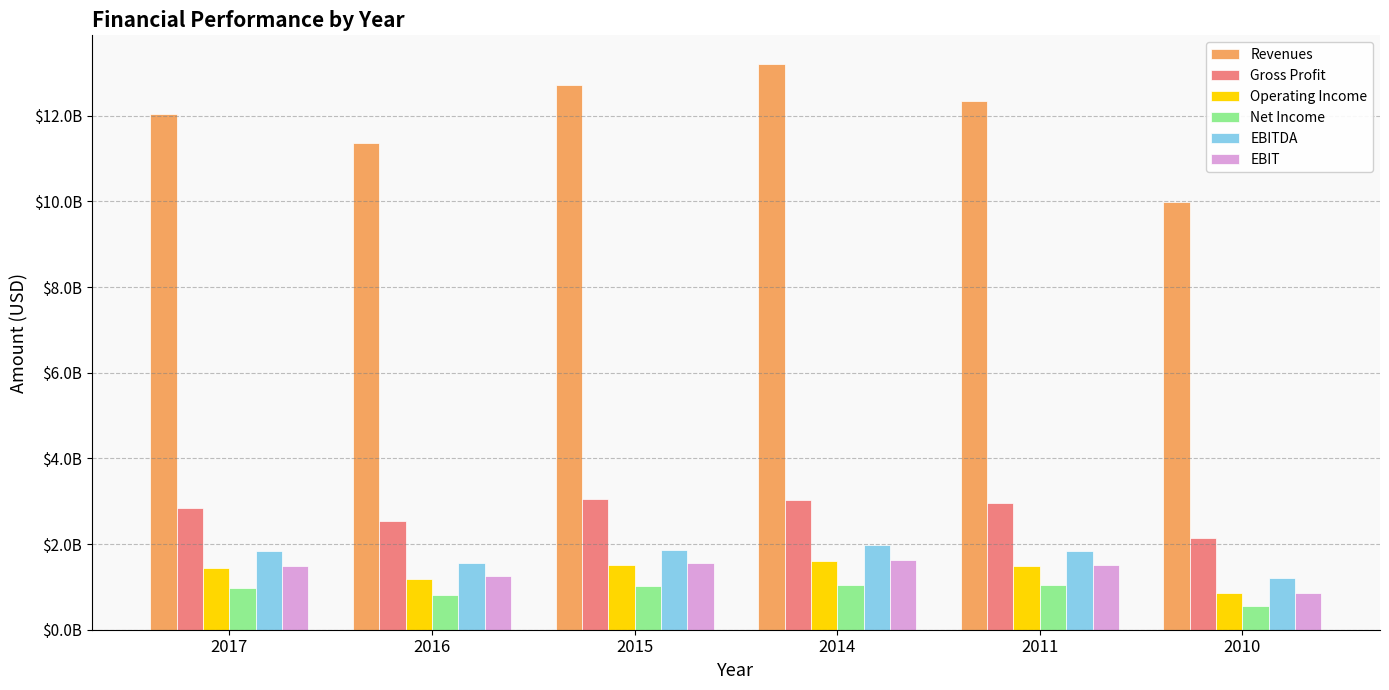

What are all the series names shown in the legend?

Revenues, Gross Profit, Operating Income, Net Income, EBITDA, EBIT